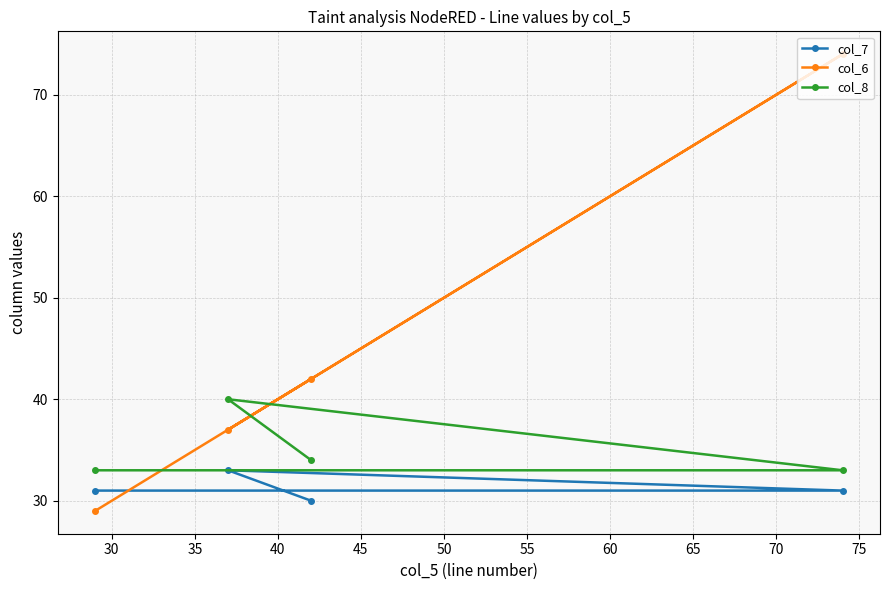

Which series has the largest total across all categories?

col_6